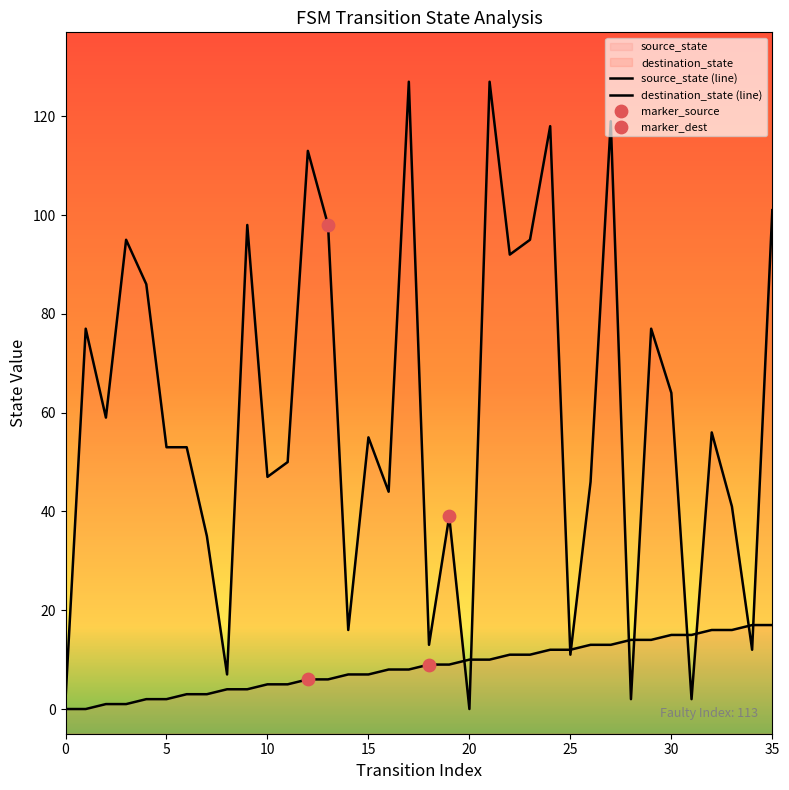

Which series has the largest total across all categories?

destination_state